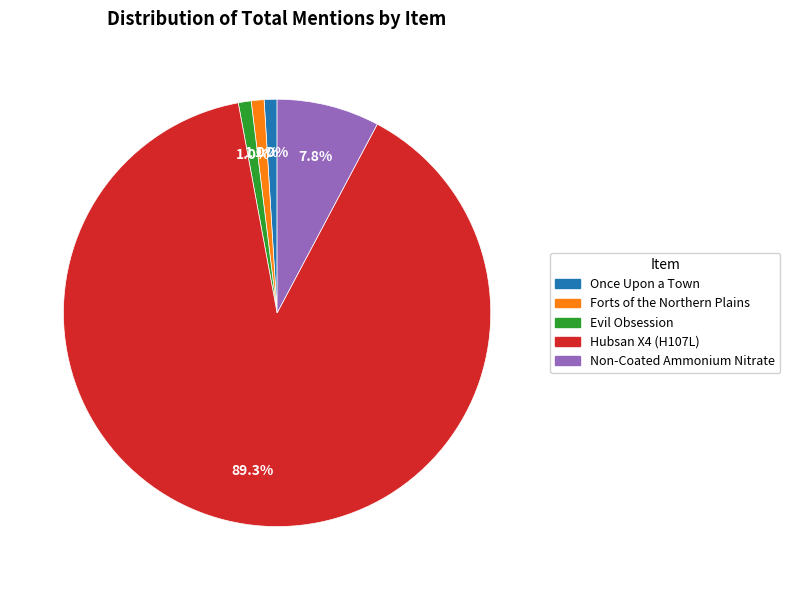

Which slice is the largest?

Hubsan X4 (H107L)